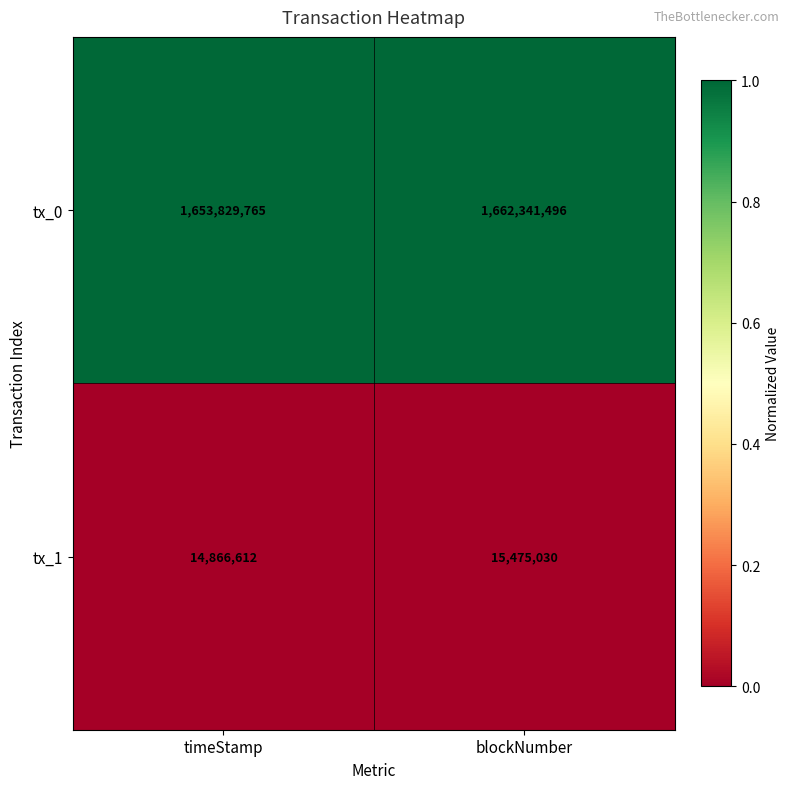

Rank the series by their average value, from highest to lowest.

tx_0, tx_1